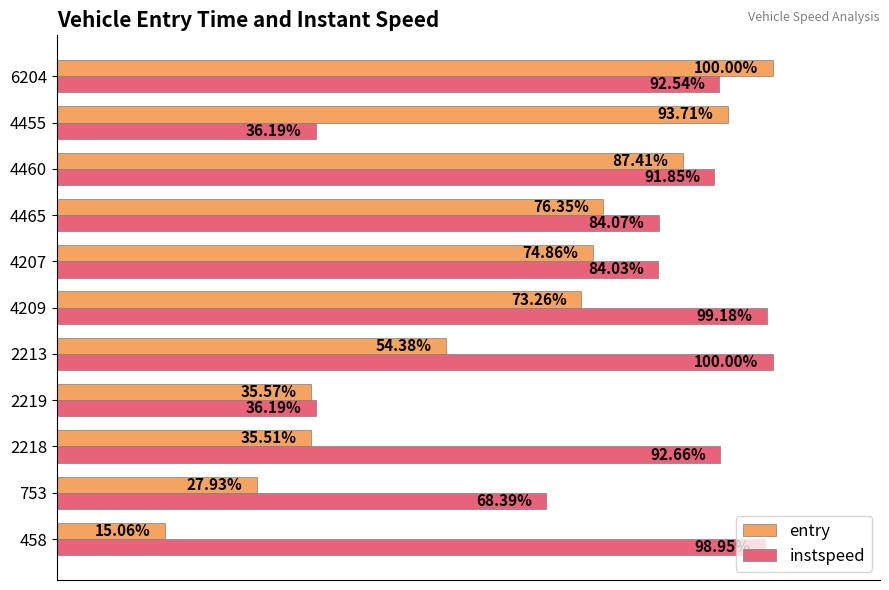

Rank the series by their average value, from highest to lowest.

instspeed, entry